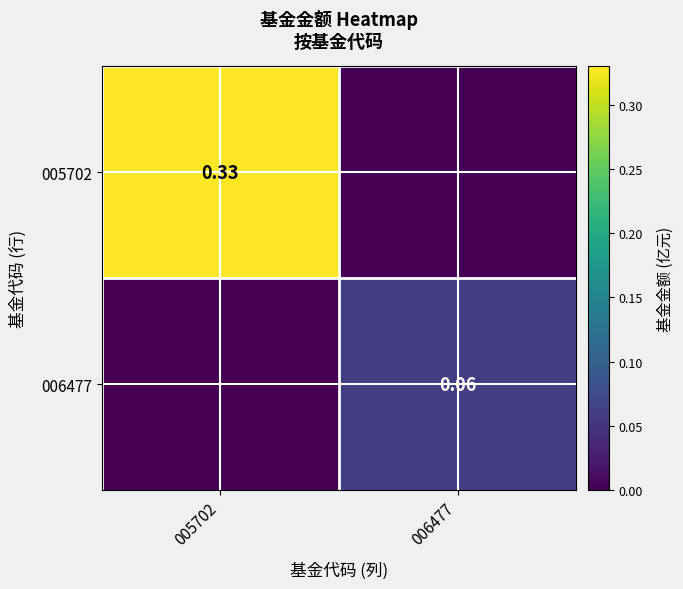

The value of 005702 at 006477 is -0.1. True or false?

False